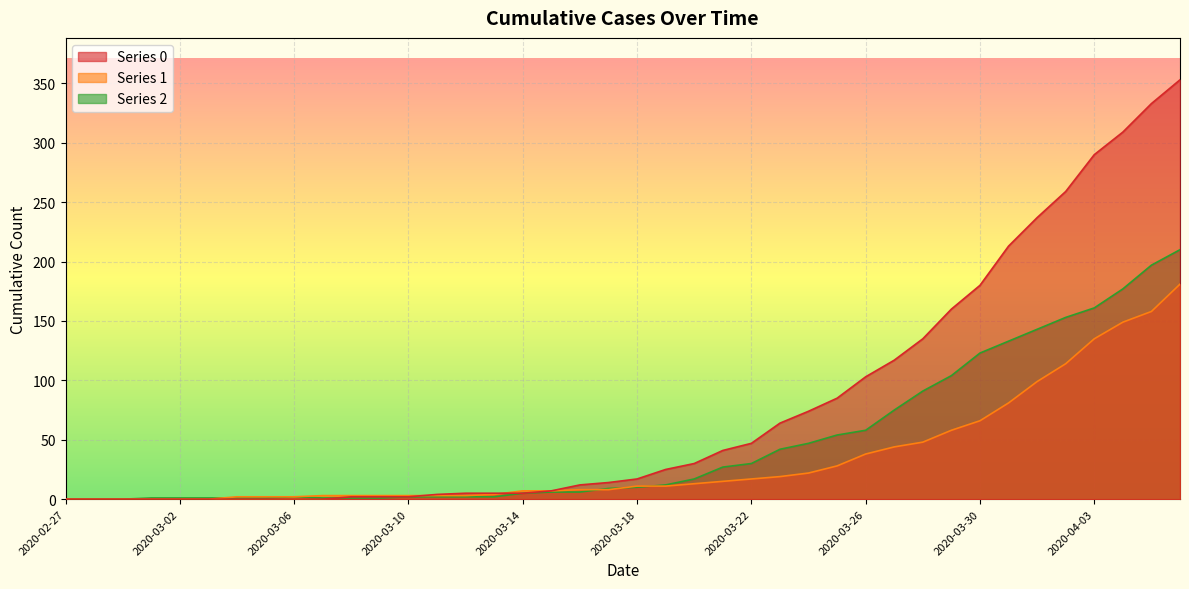

What is the total value across all series at 2020-04-02?

526